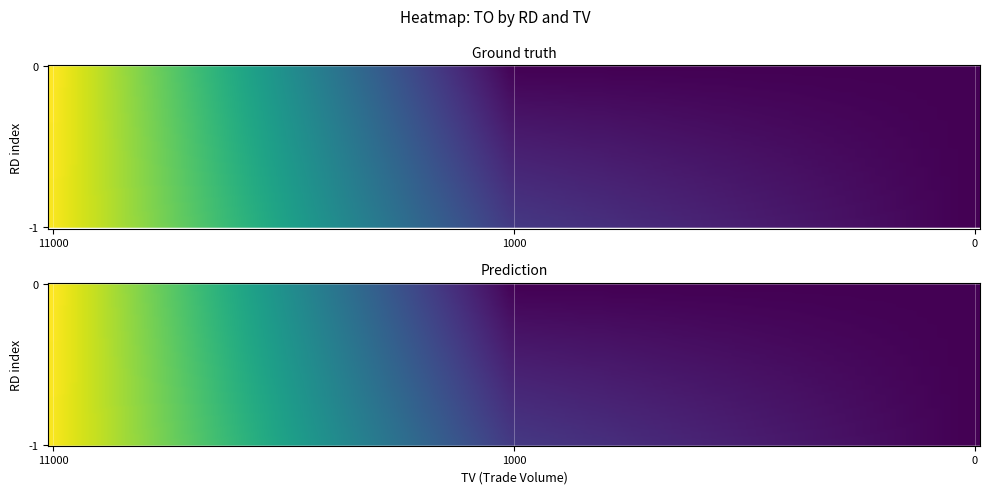

The 1 series shows 333 at 2. True or false?

False